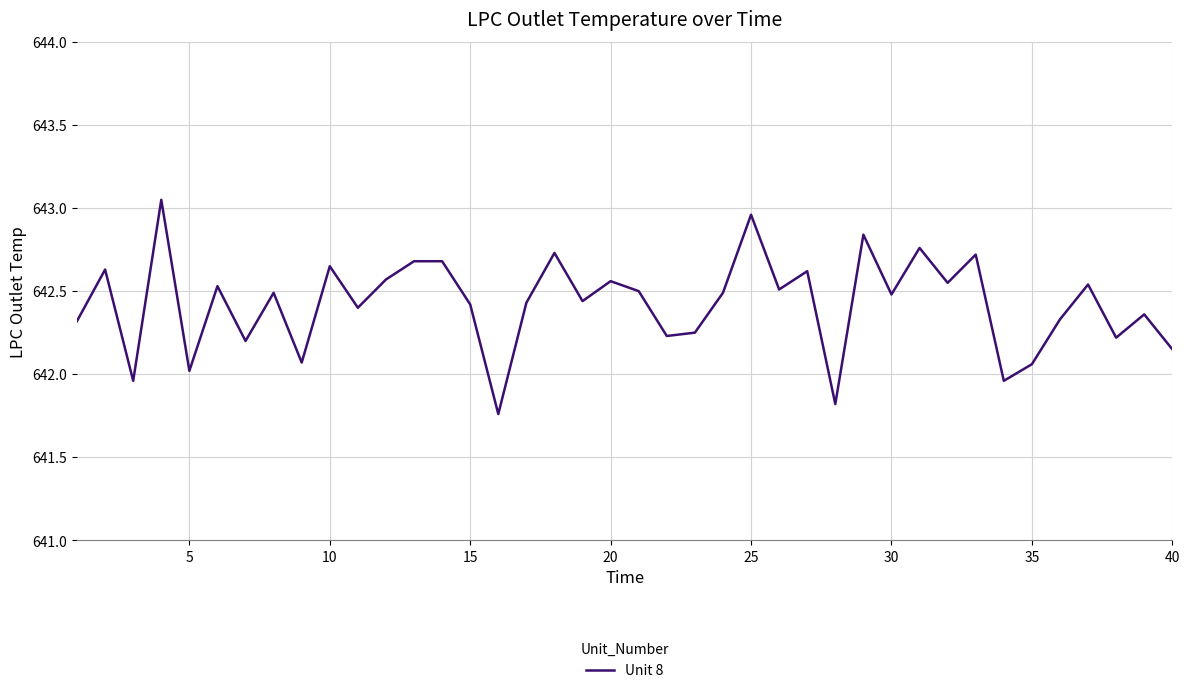

What is the difference between the maximum and minimum values?

1.3